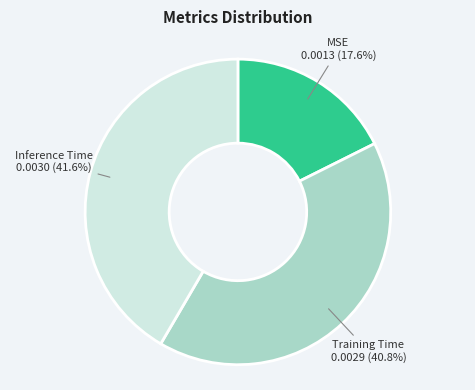

Is there a majority slice in this chart?

No